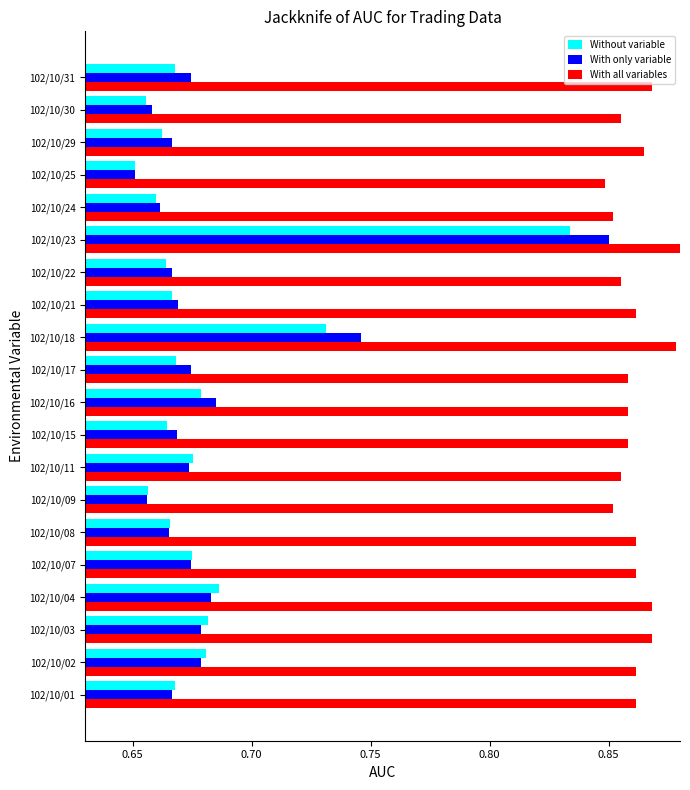

Is the value of With all variables at 102/10/07 greater than the value of Without variable at 102/10/18?

Yes